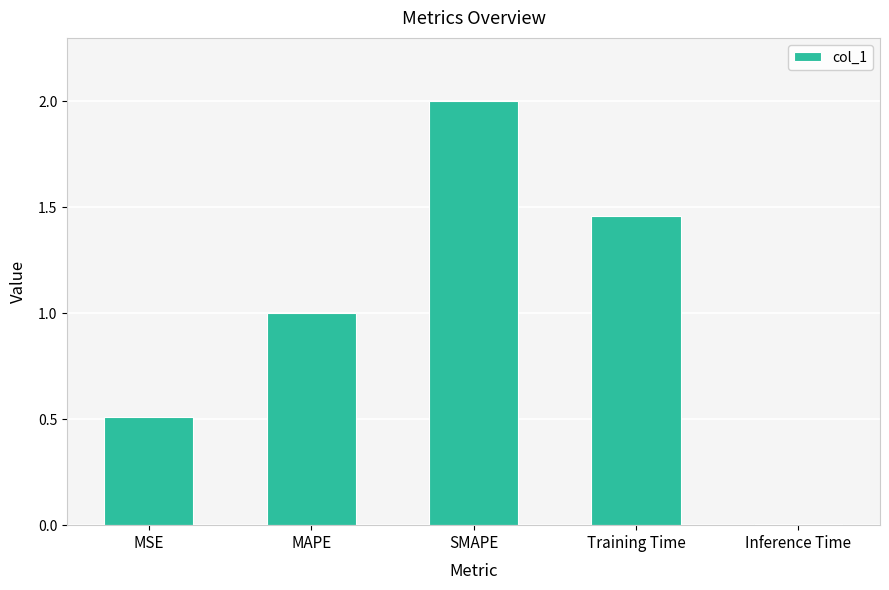

Are the bars grouped side by side (vs. stacked)?

No